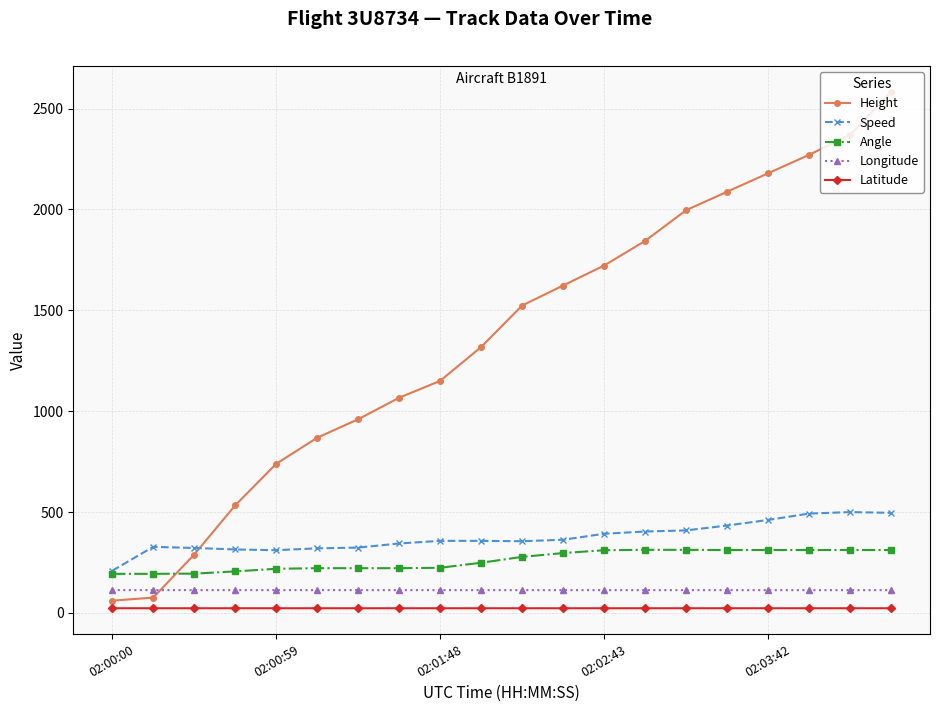

Which series has the widest spread of values?

Height